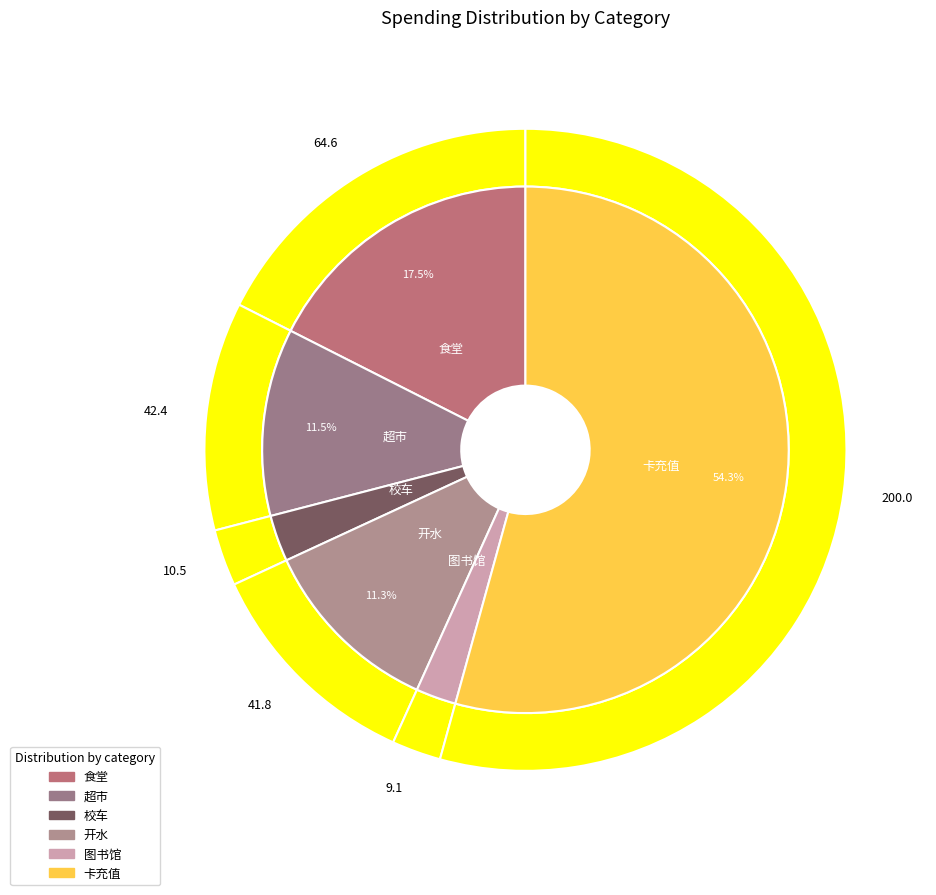

Which category has the biggest portion of the pie?

卡充值